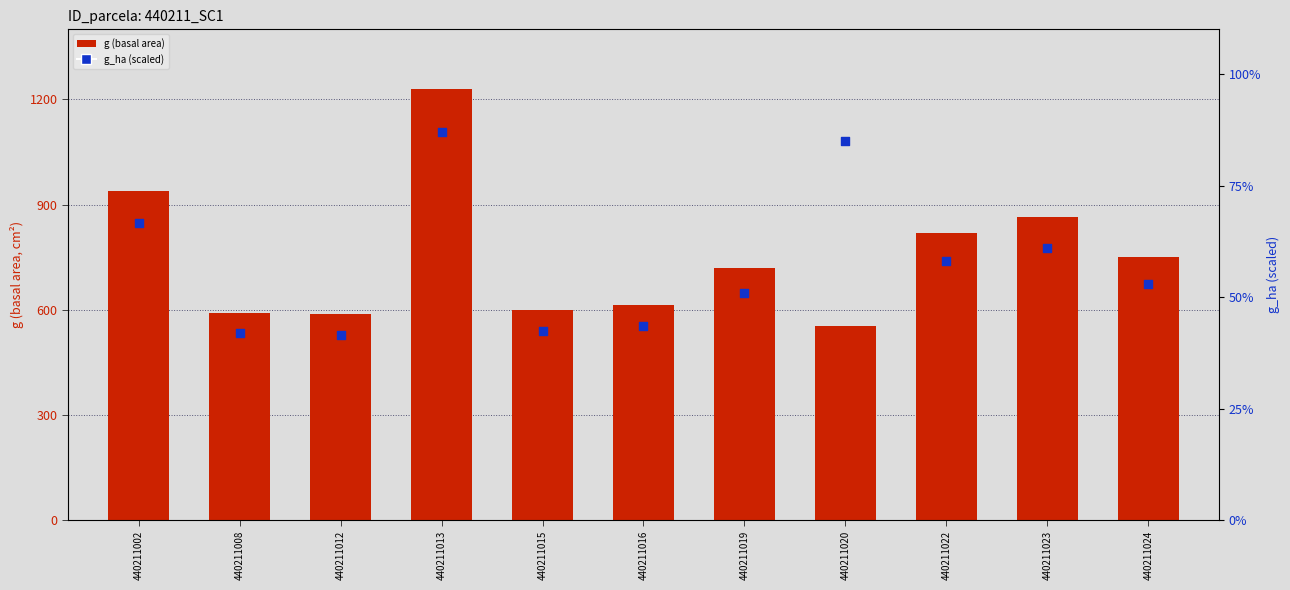

At how many categories does at least one series exceed 1222?

1